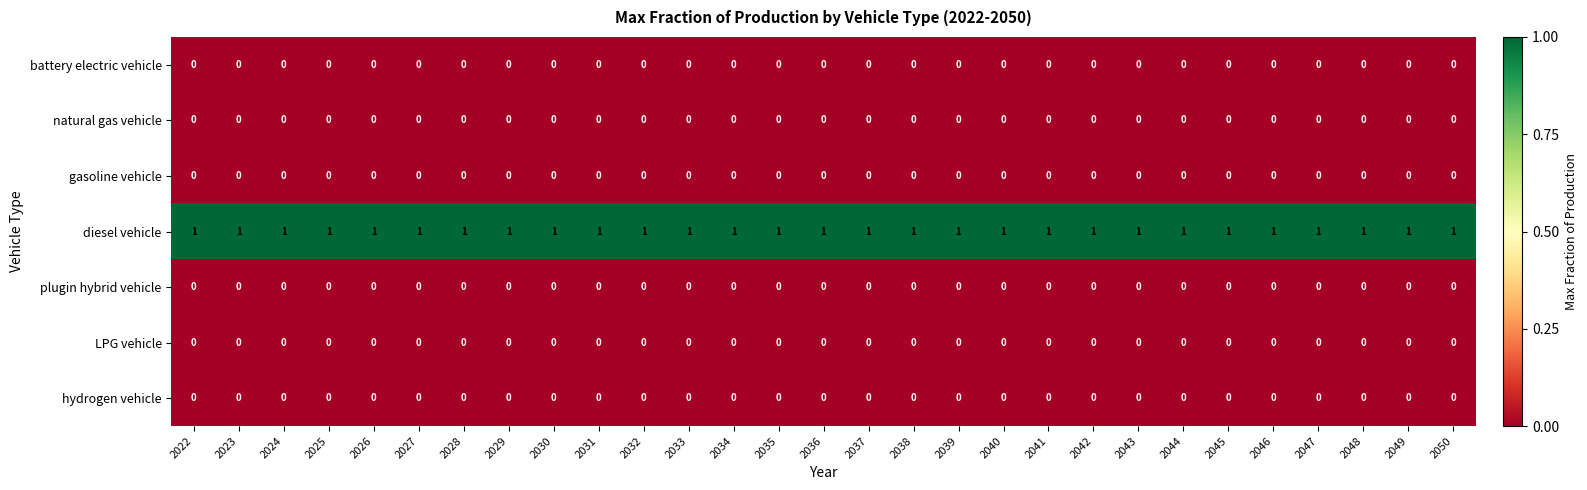

True or false: diesel vehicle has a value of 1 at 2036.

True